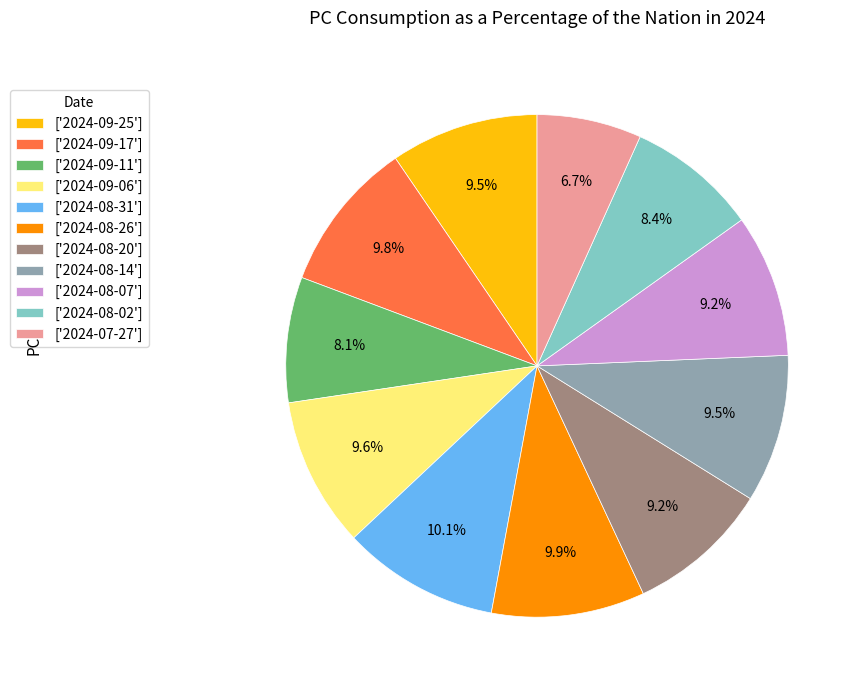

Is ['2024-08-07'] the majority of the pie?

No